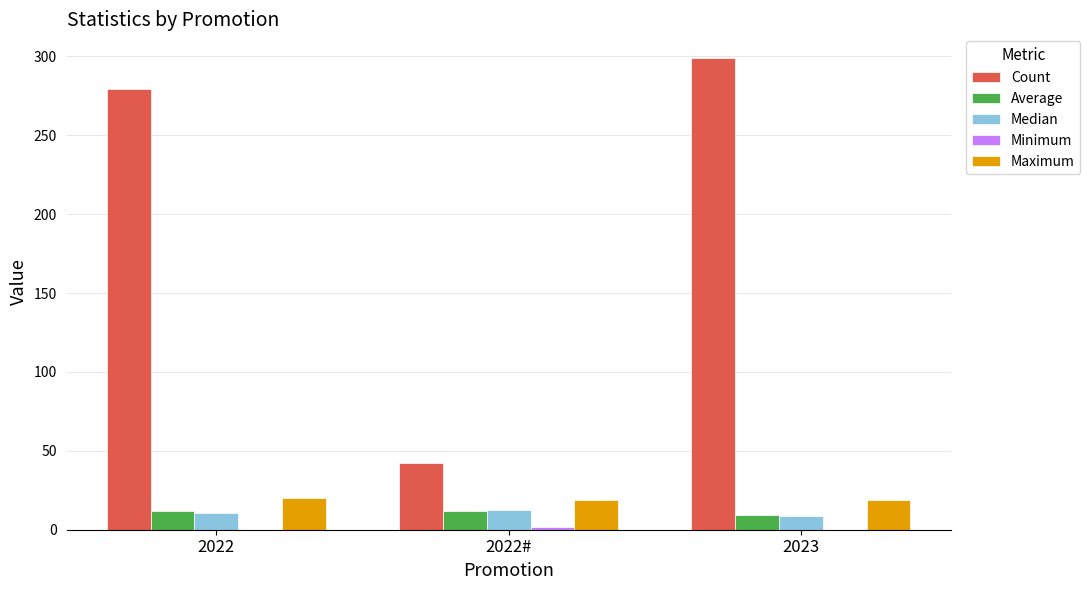

Which category has the highest value across all series?

2023